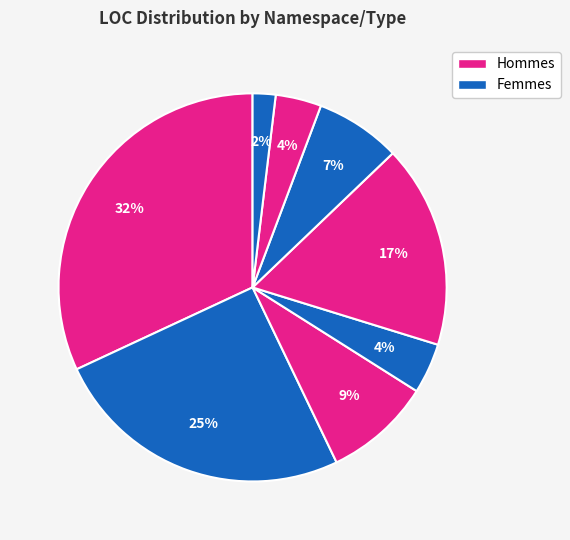

How many slices are in this pie chart?

8